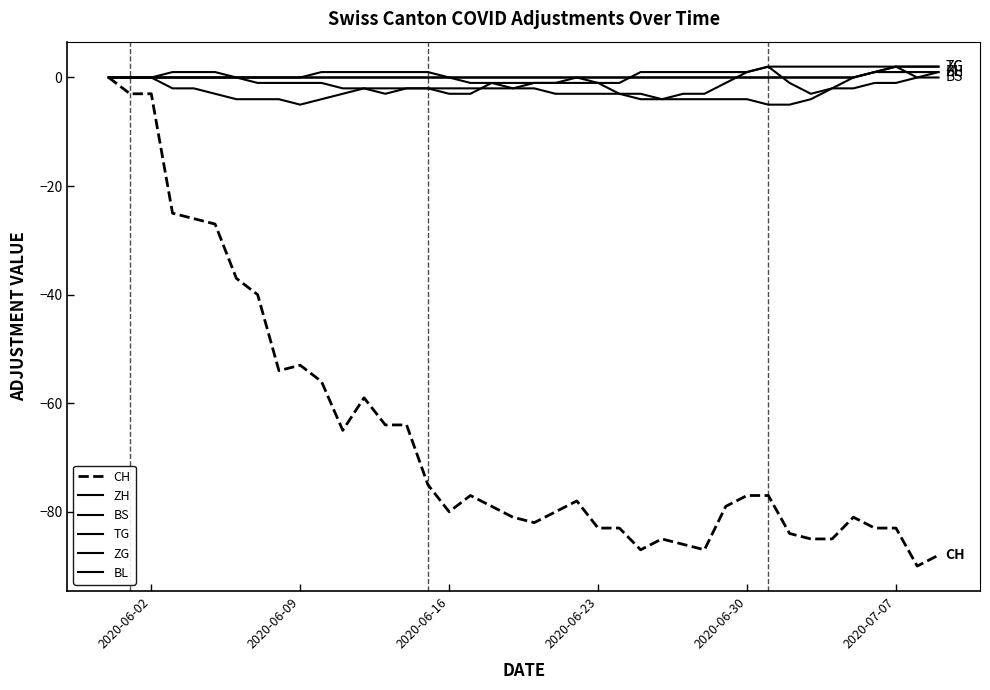

What is the sum of all ZH values?

-69